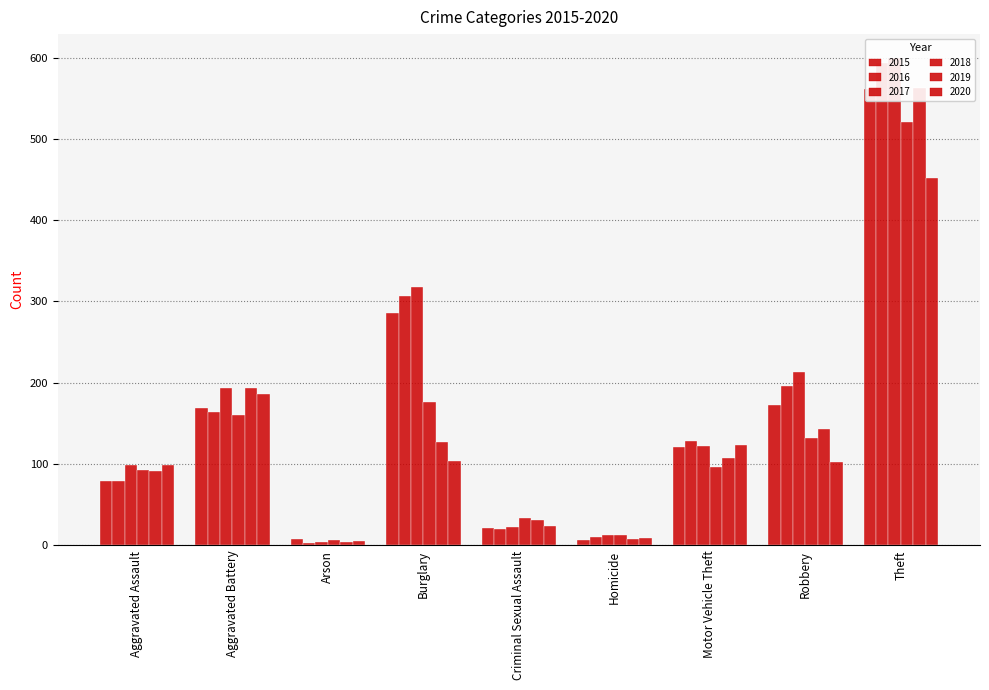

What is the difference between the highest and lowest values at Theft?

147